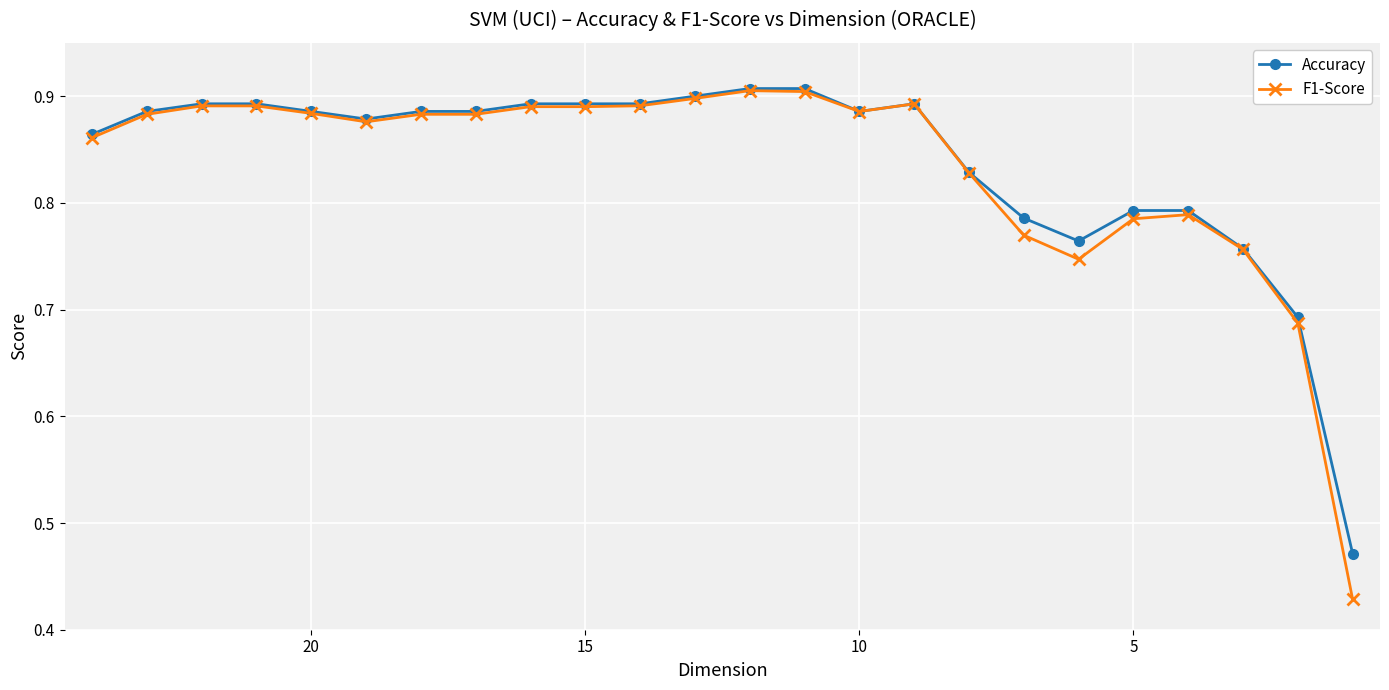

What is the minimum value for F1-Score?

0.4